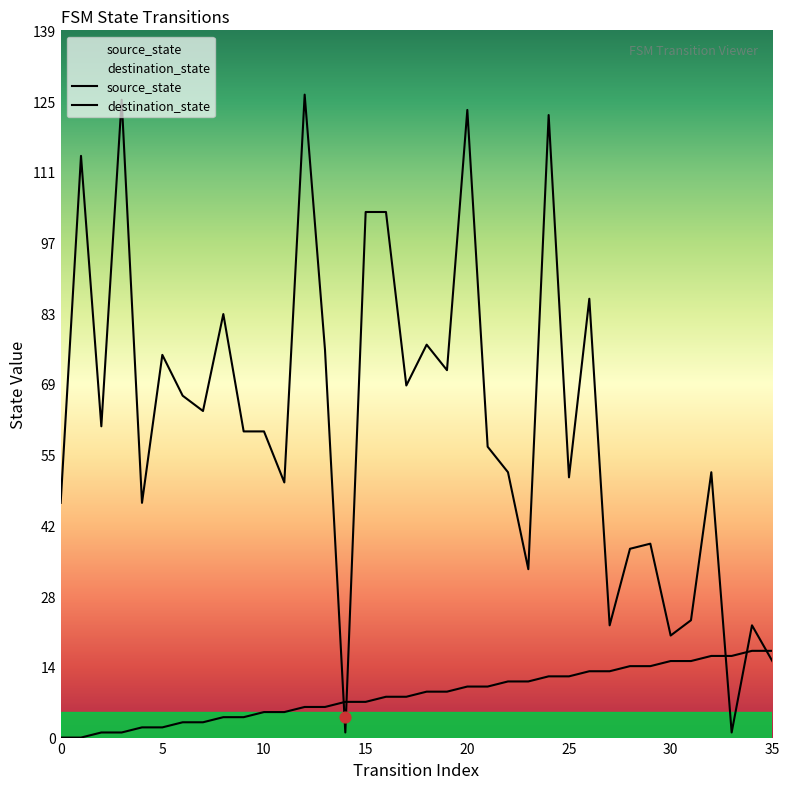

Which series reaches the maximum Y coordinate?

destination_state